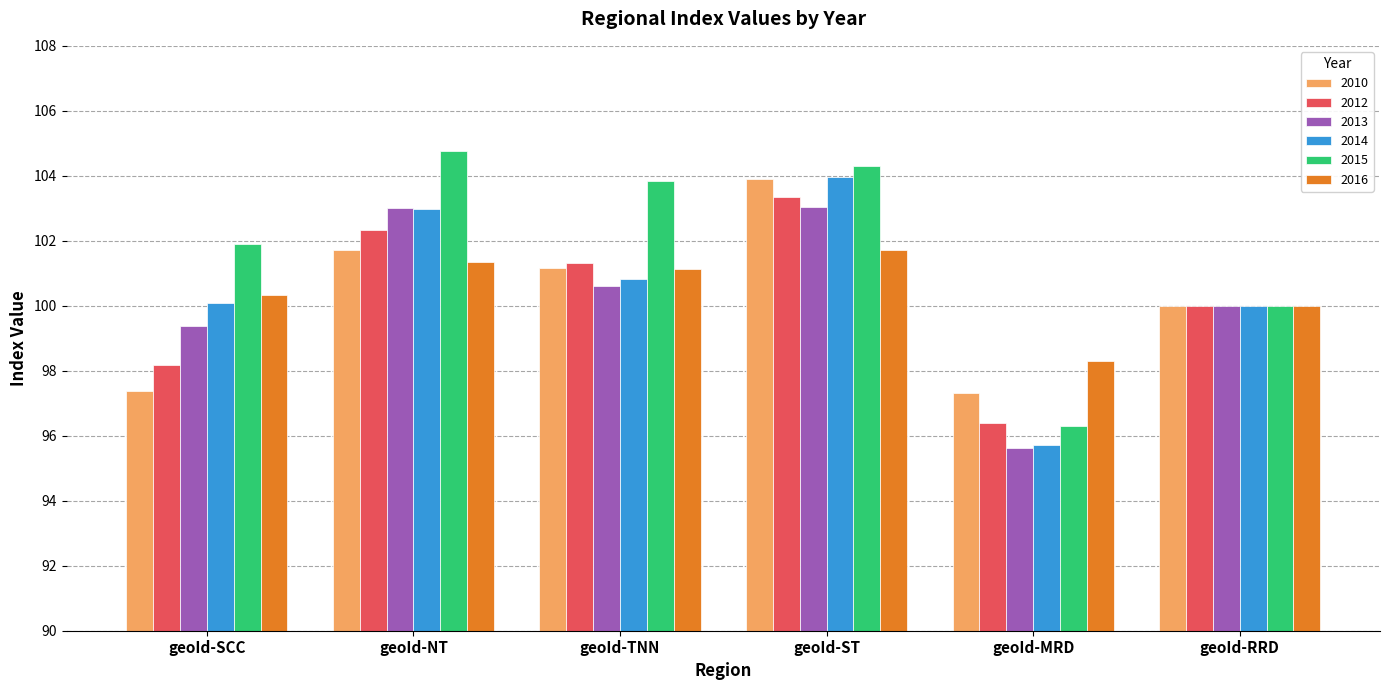

How many bars are there in each group?

6